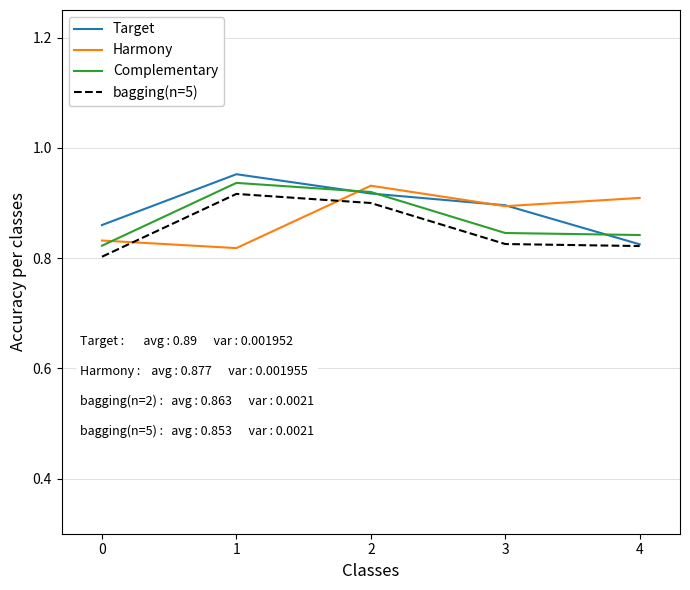

Is it true that bagging(n=5) equals 0.9 at 2?

True